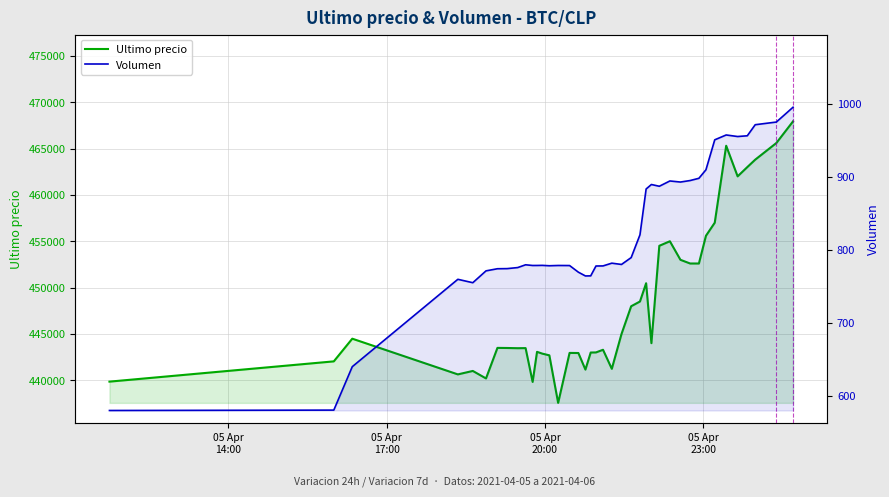

What is the maximum value for Ultimo precio?

467932.0